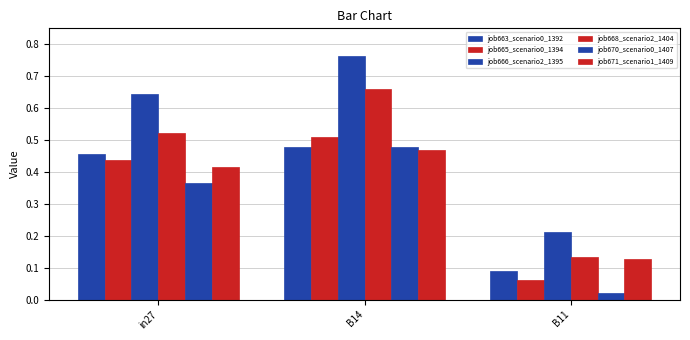

Count the number of categories in the chart.

3